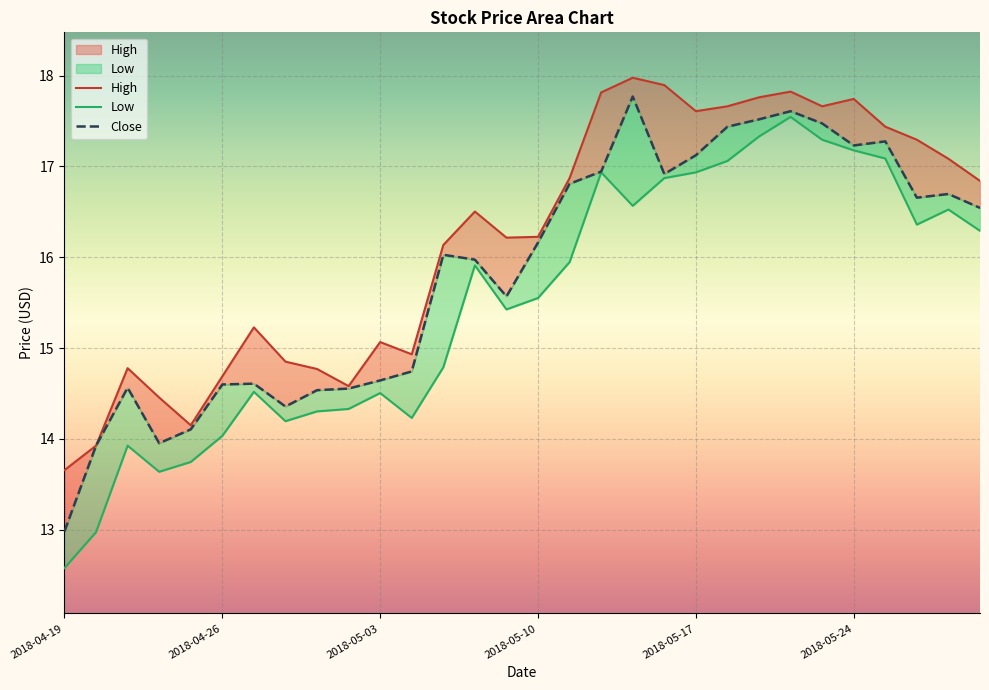

At how many categories does at least one series exceed 16?

18